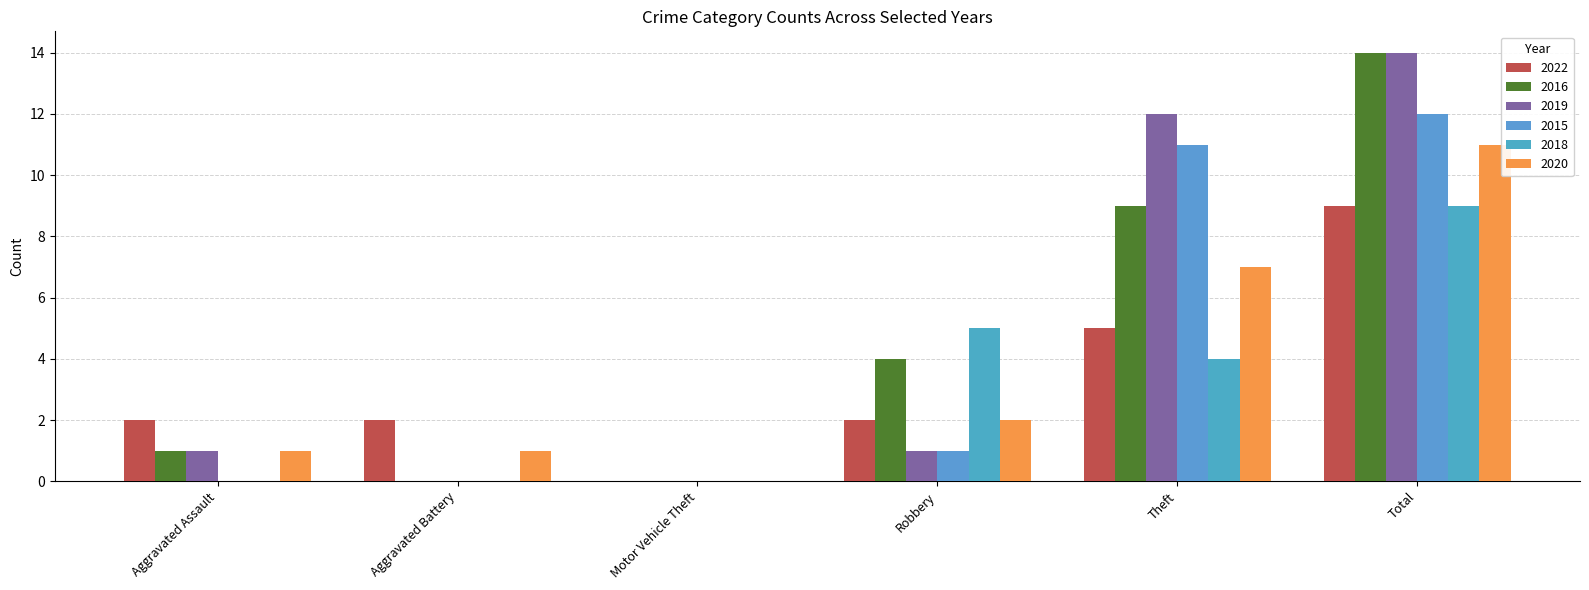

The value of 2019 at Total is 14. True or false?

True